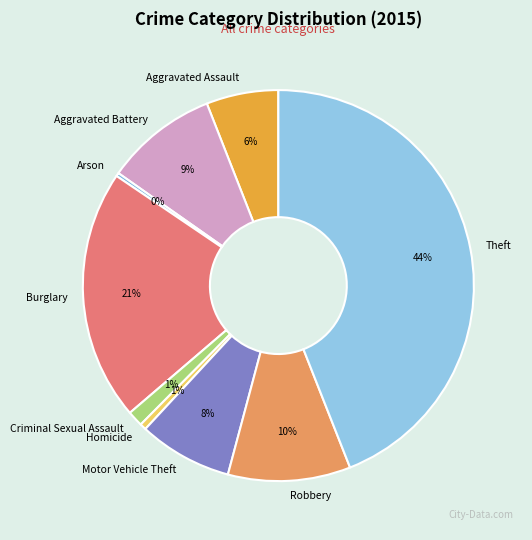

Count the number of slices in the pie.

9